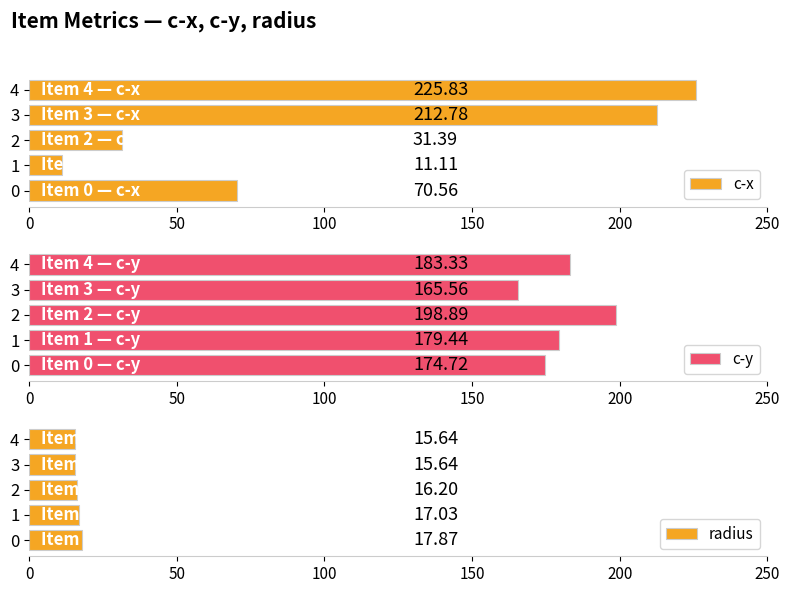

Which series has the largest total across all categories?

c-y